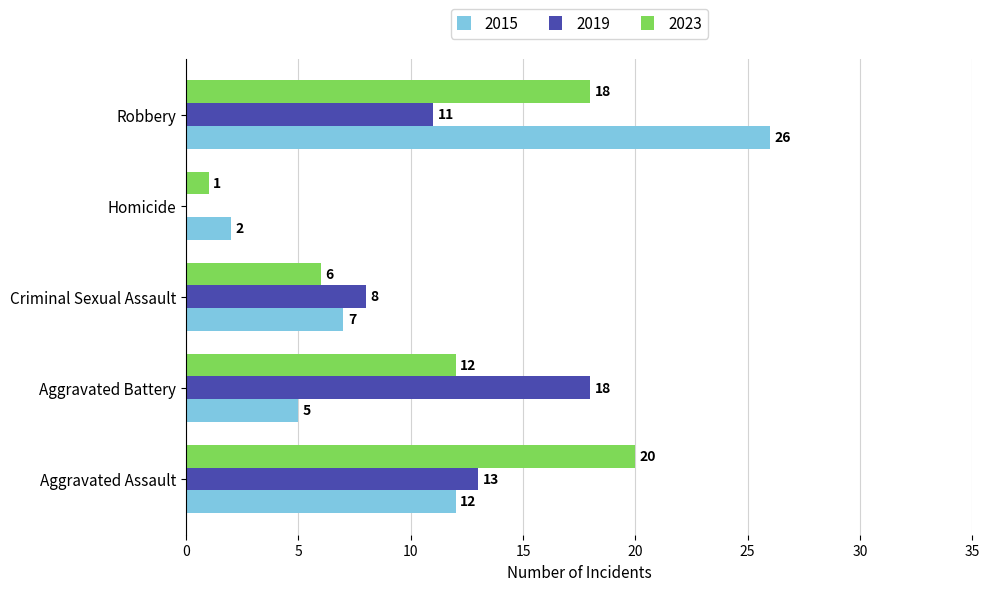

At which category is the sum across all series the highest?

Robbery